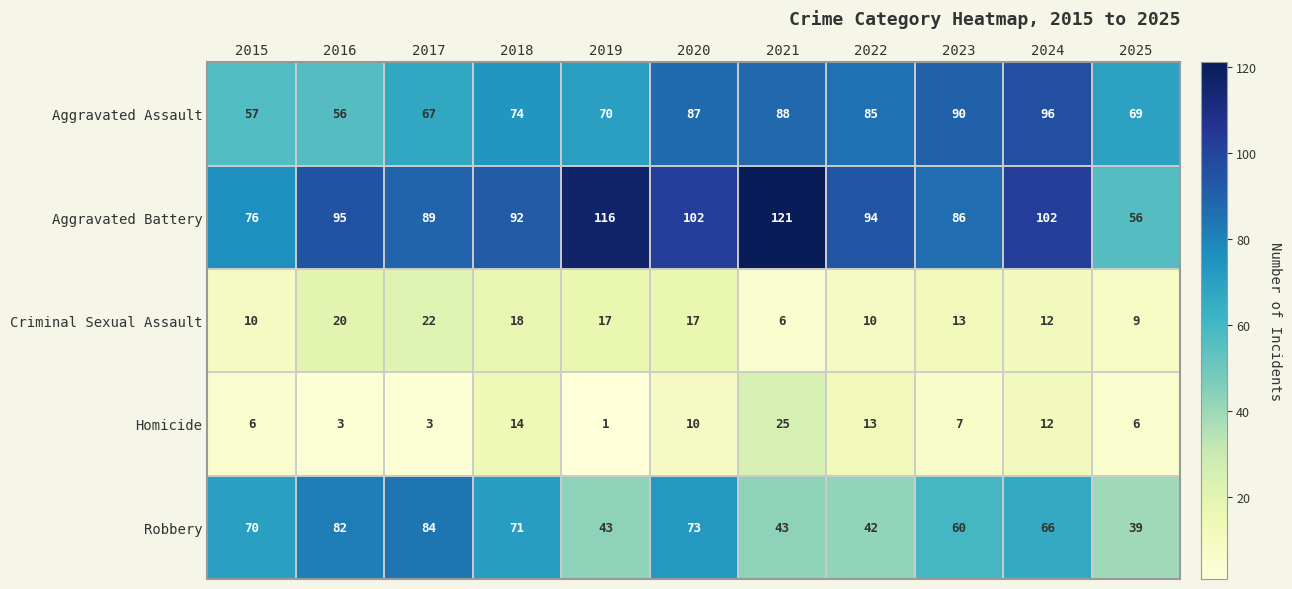

Where is Criminal Sexual Assault nearest to the value 14?

2023